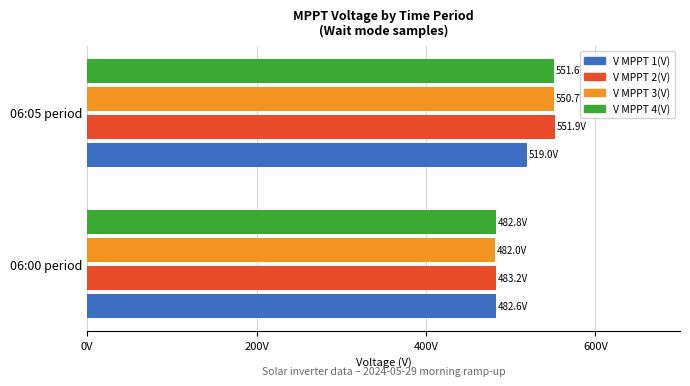

What is the value of the V MPPT 2(V) bar at the 2nd from the left?

551.9